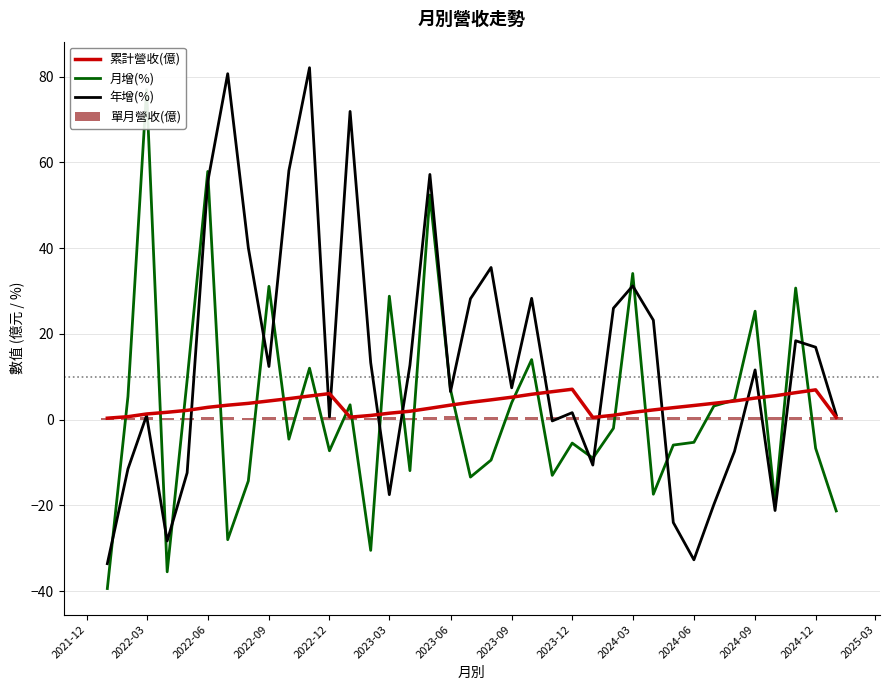

What is the sum of all 單月營收(億) values?

20.6